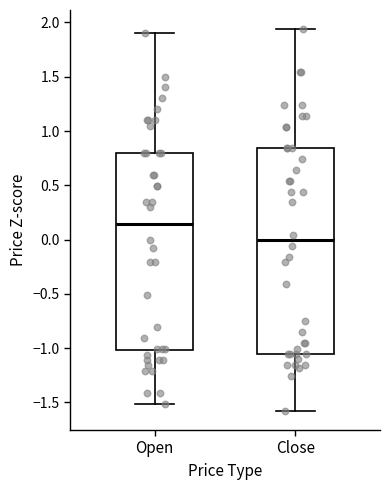

Reading left to right, read every box against the y-axis: the position of its median line, the range the box covers, and the ends of its whiskers. The values are not printed on the chart, so give them approximately, as read against the axis.

Open: median 0.15, box -1.00 to 0.80, whiskers -1.50 to 1.90
Close: median 0.00, box -1.05 to 0.85, whiskers -1.60 to 1.95